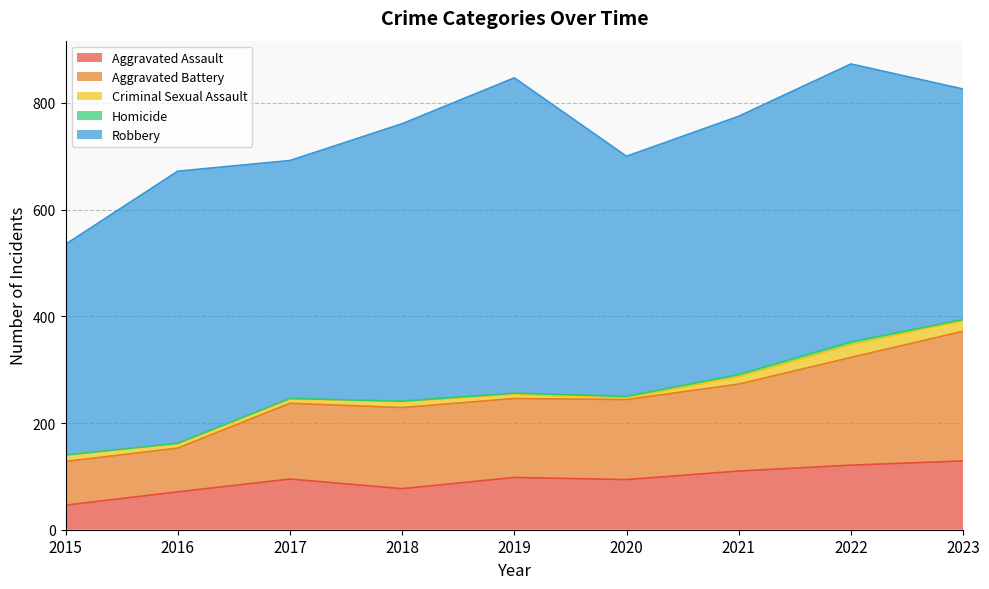

True or false: Homicide and Aggravated Battery cross at least once.

False